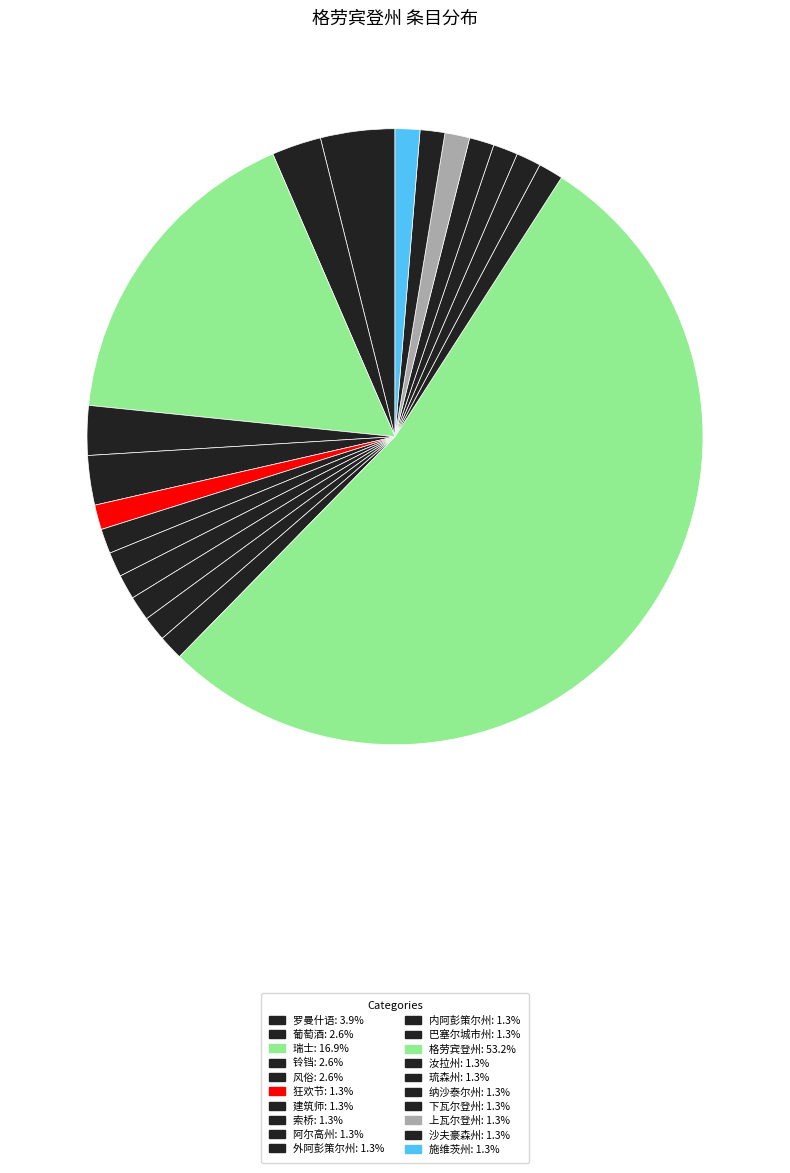

Is it true that 狂欢节 is 11% of the pie?

False